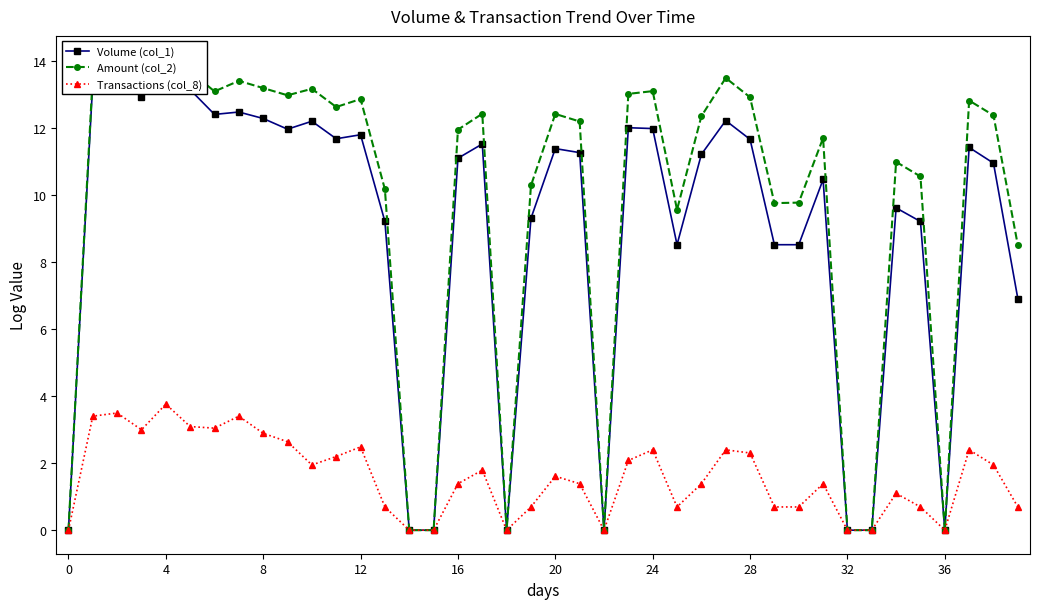

Count the number of data series in this chart.

3